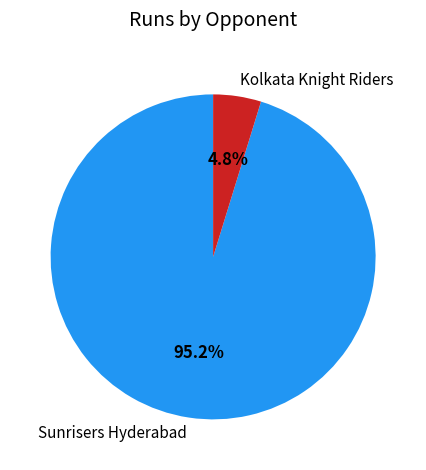

How many slices are in this pie chart?

2